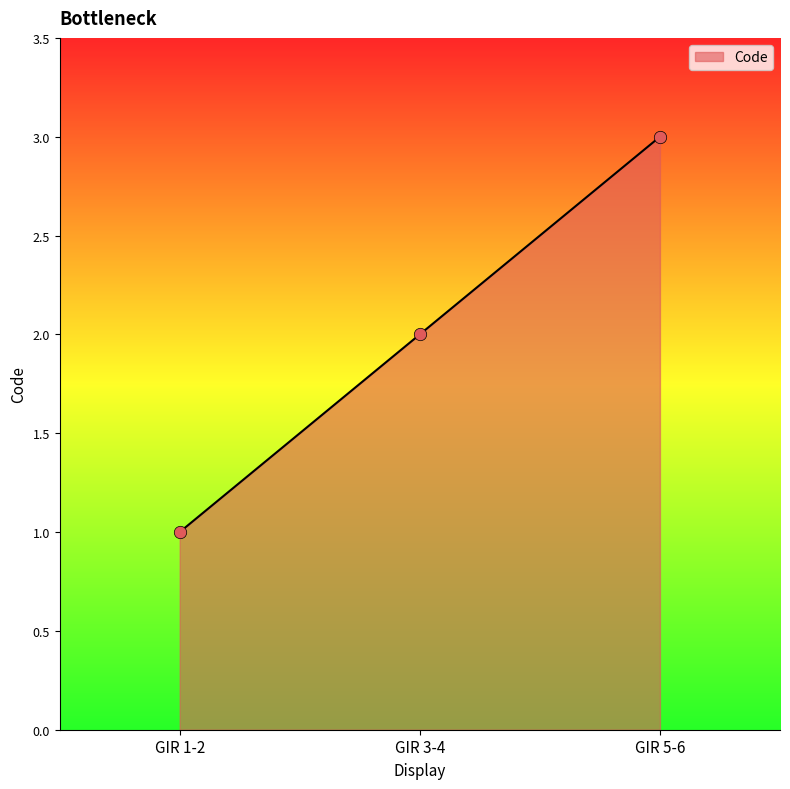

Approximately how many times larger is the value at GIR 5-6 compared to GIR 1-2?

3.0